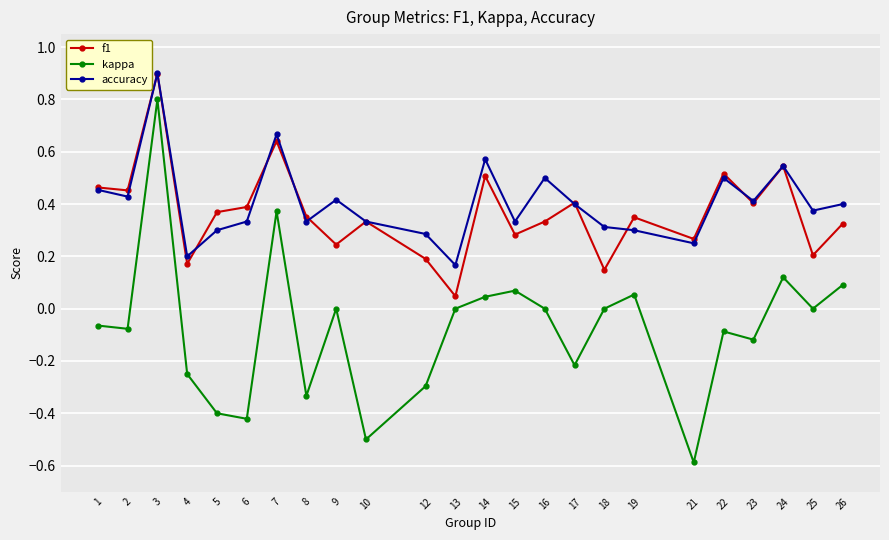

What is the difference between the maximum and minimum values in the kappa series?

1.4